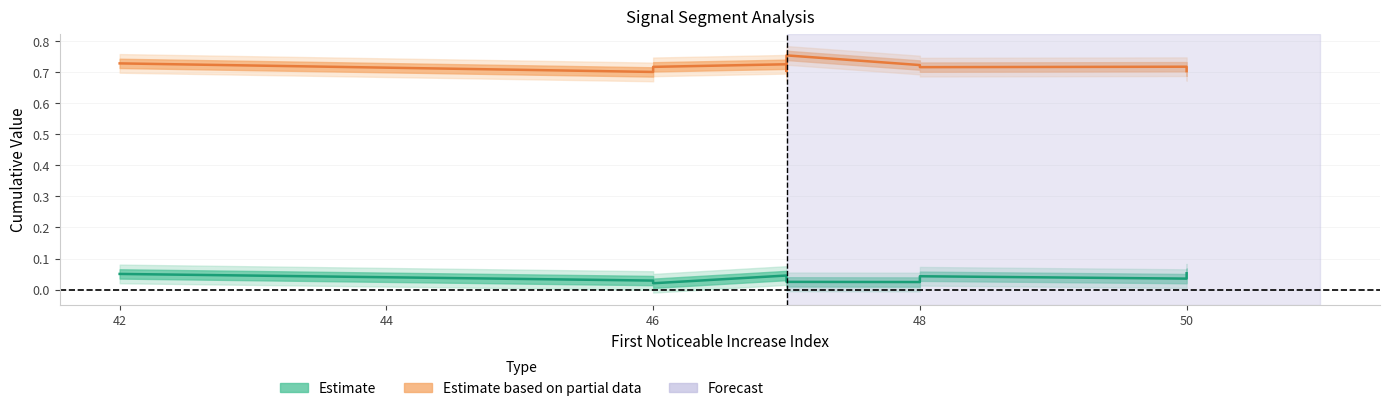

How many data points does each series have?

10